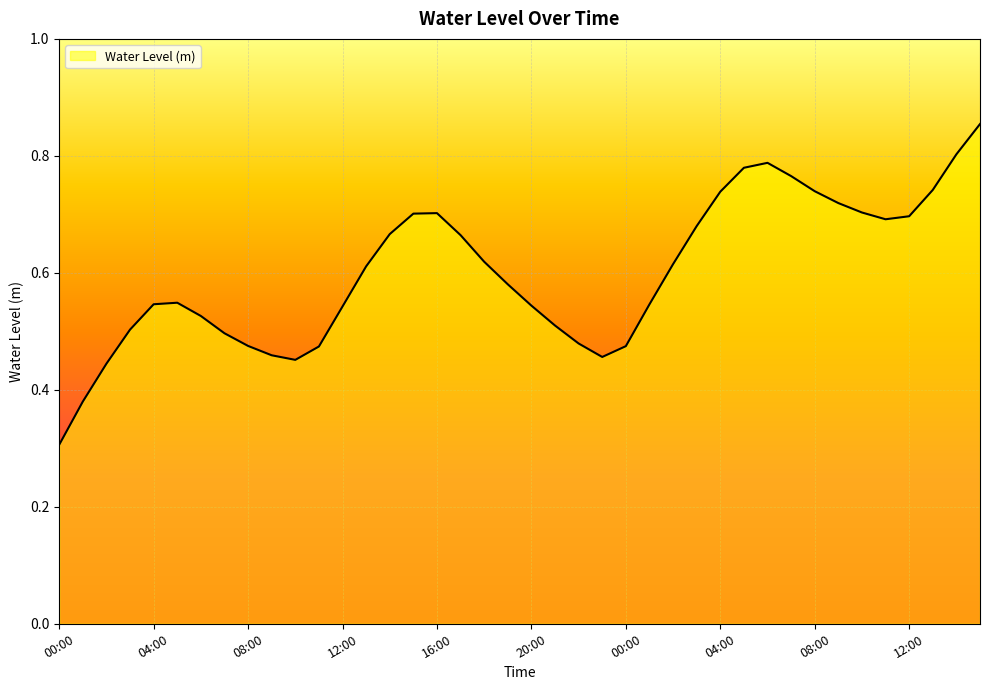

What is the minimum value shown in the chart?

0.3